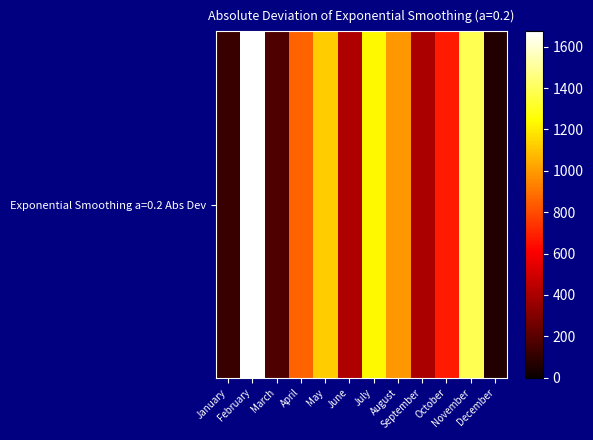

The value at April is 861.8. True or false?

True